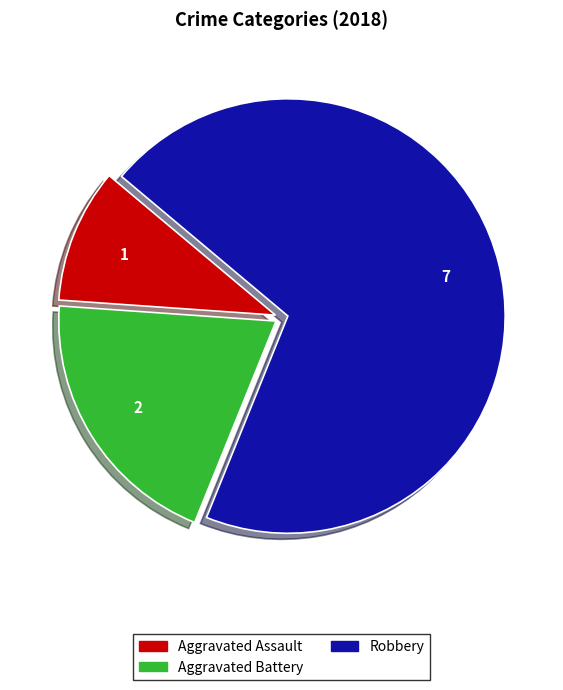

How many segments does this pie chart have?

3